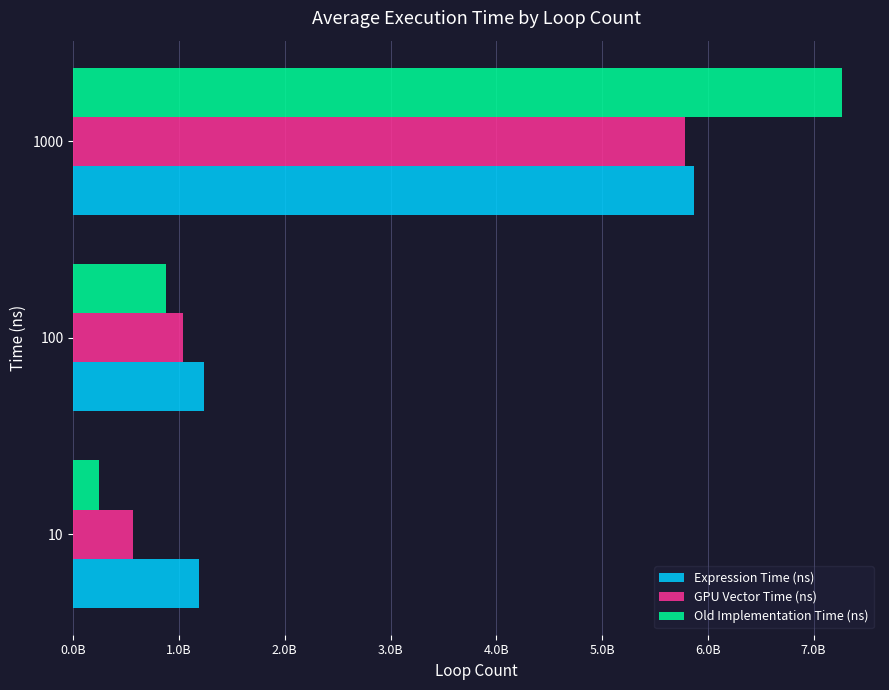

What is the difference between the maximum and minimum values in the Expression Time (ns) series?

4688052300